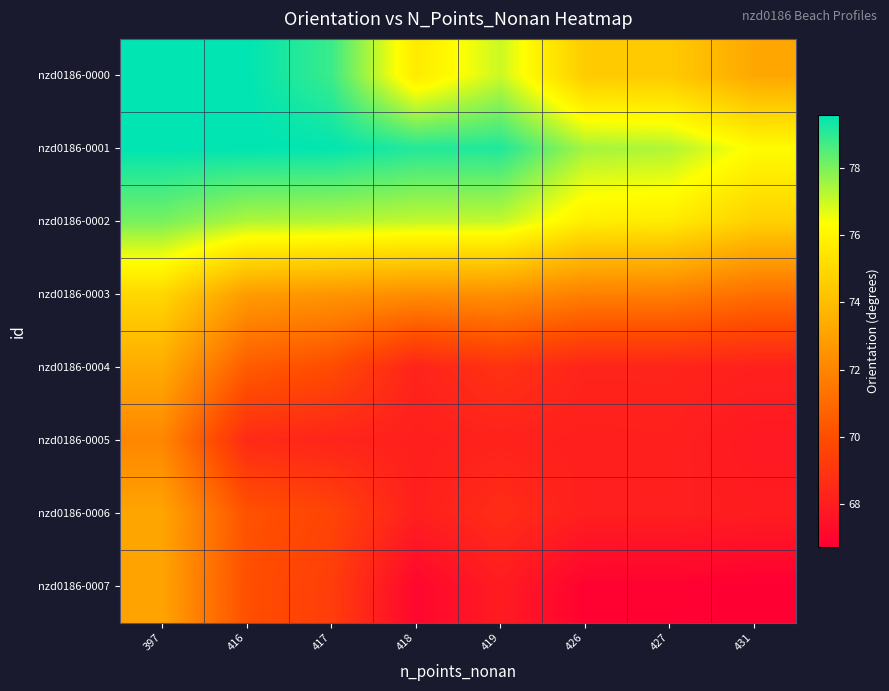

Which series has the largest total across all categories?

nzd0186-0001